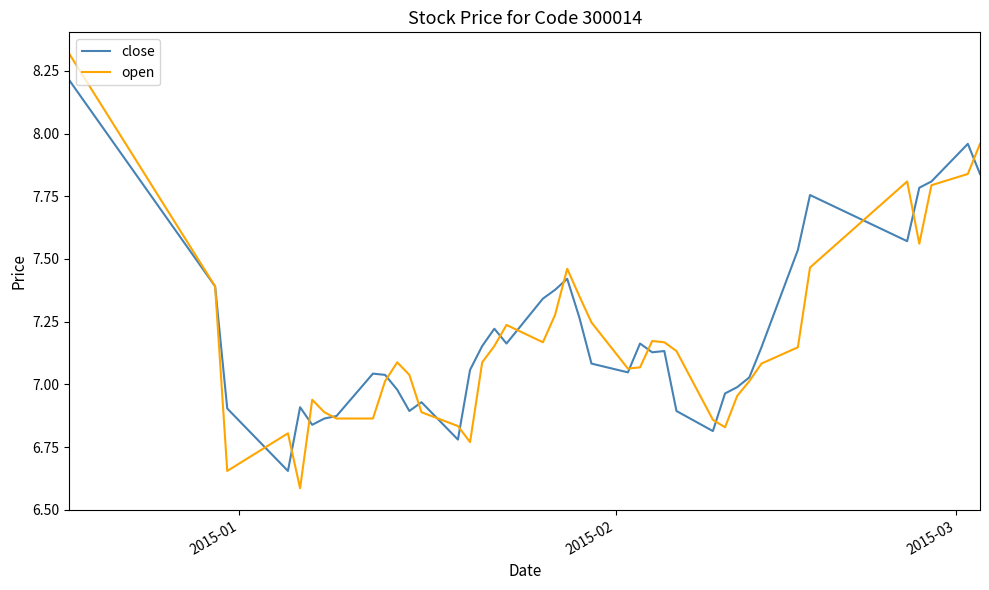

List the series in order of their peak value, highest first.

open, close